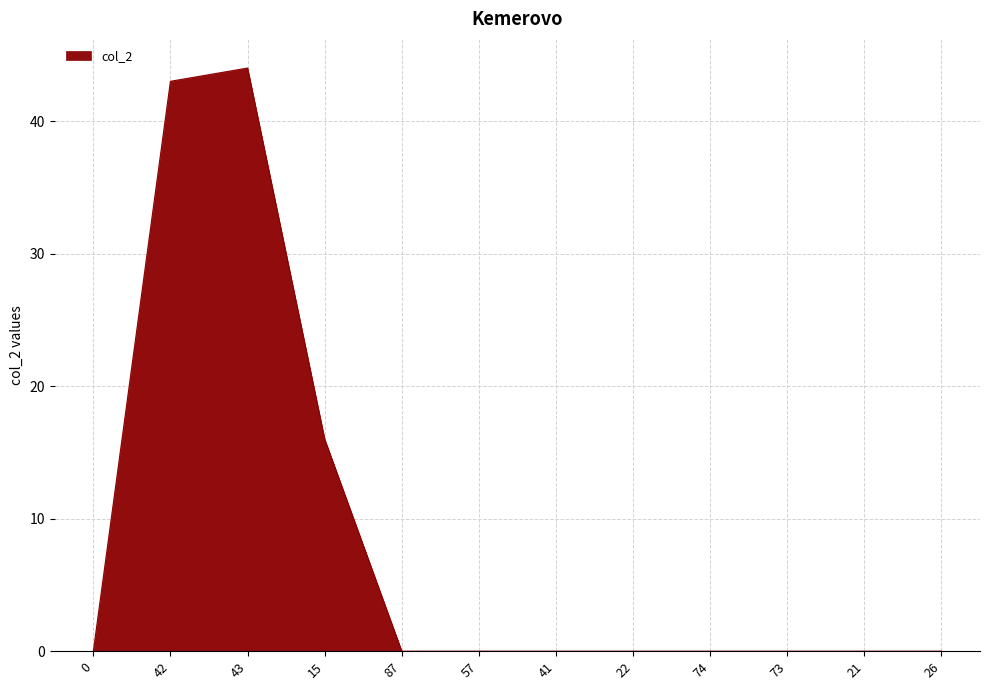

Which label corresponds to the largest value in the chart?

43